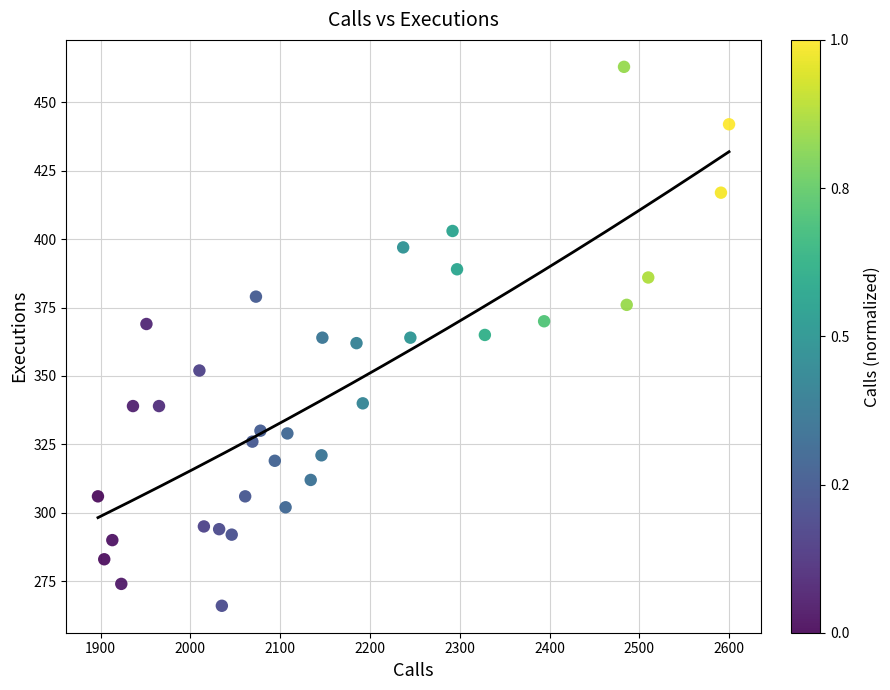

What is the range of X values (max minus min)?

703